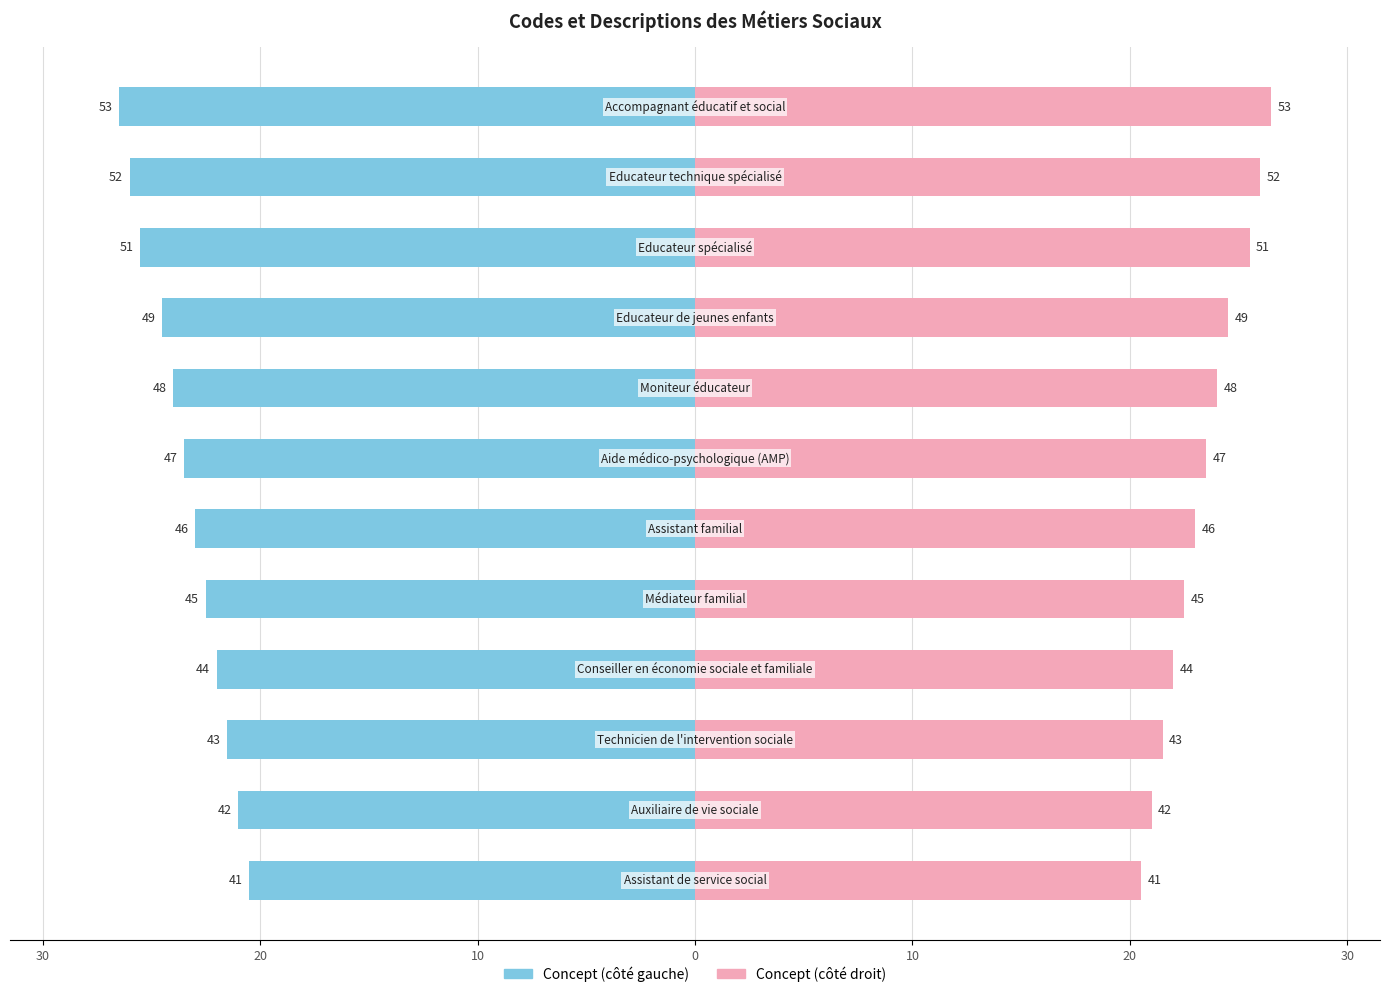

What value does the Concept (droite) series have at 0?

22.5